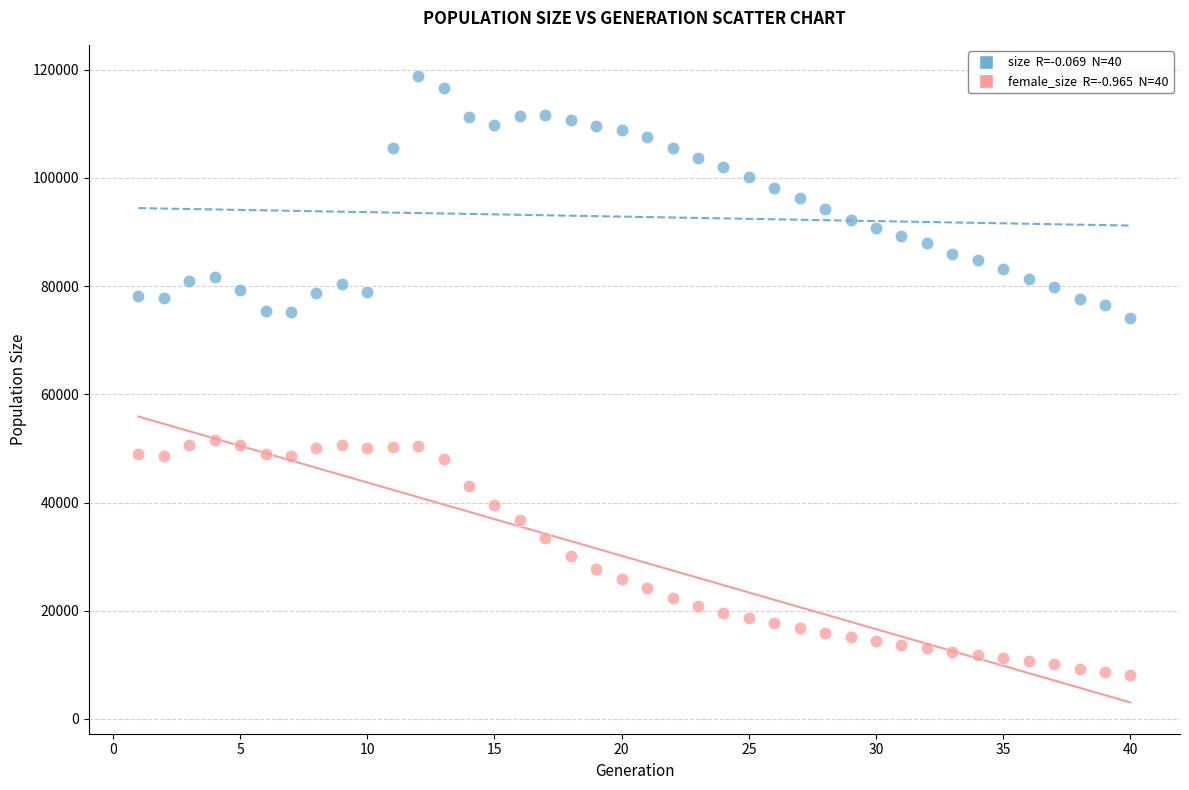

Across all data points, what is the range of X values (max minus min)?

39